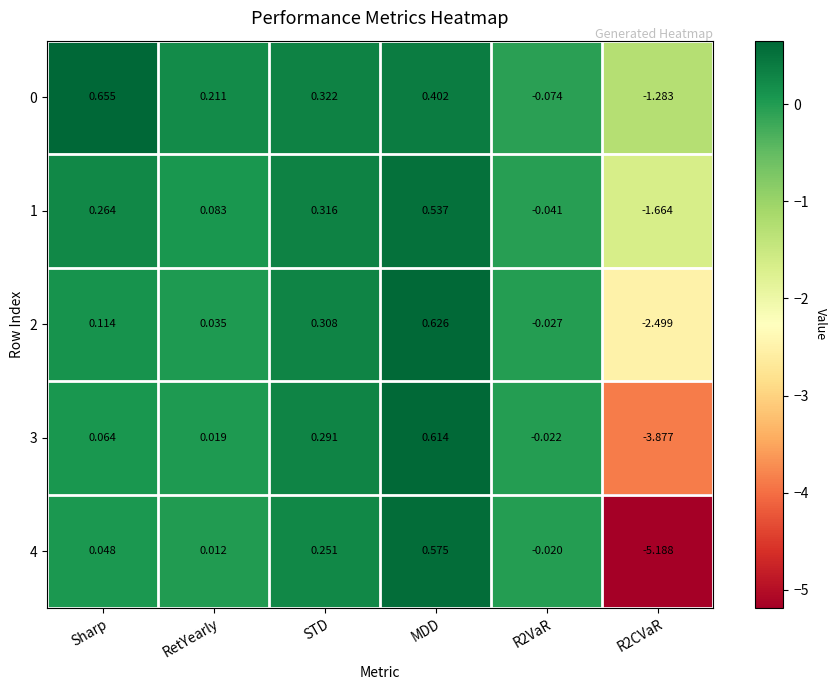

Count the number of categories in the chart.

6